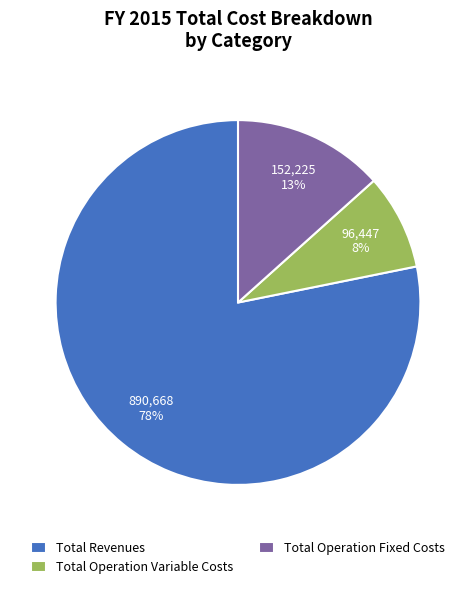

How many segments does this pie chart have?

3